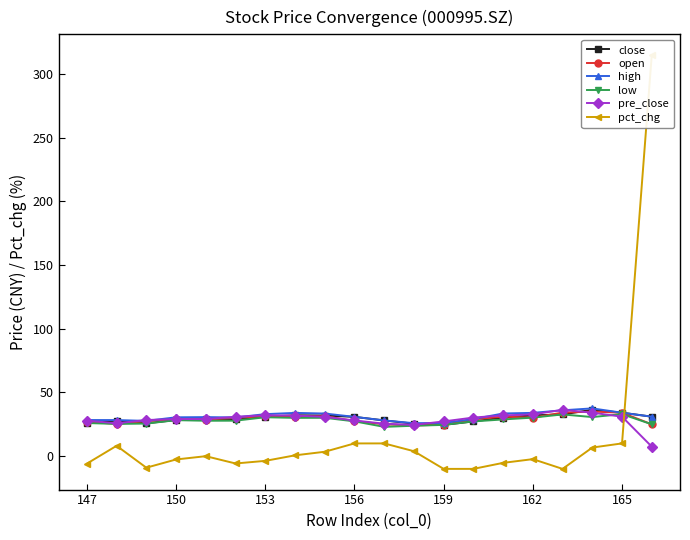

What is the minimum value for high?

25.9